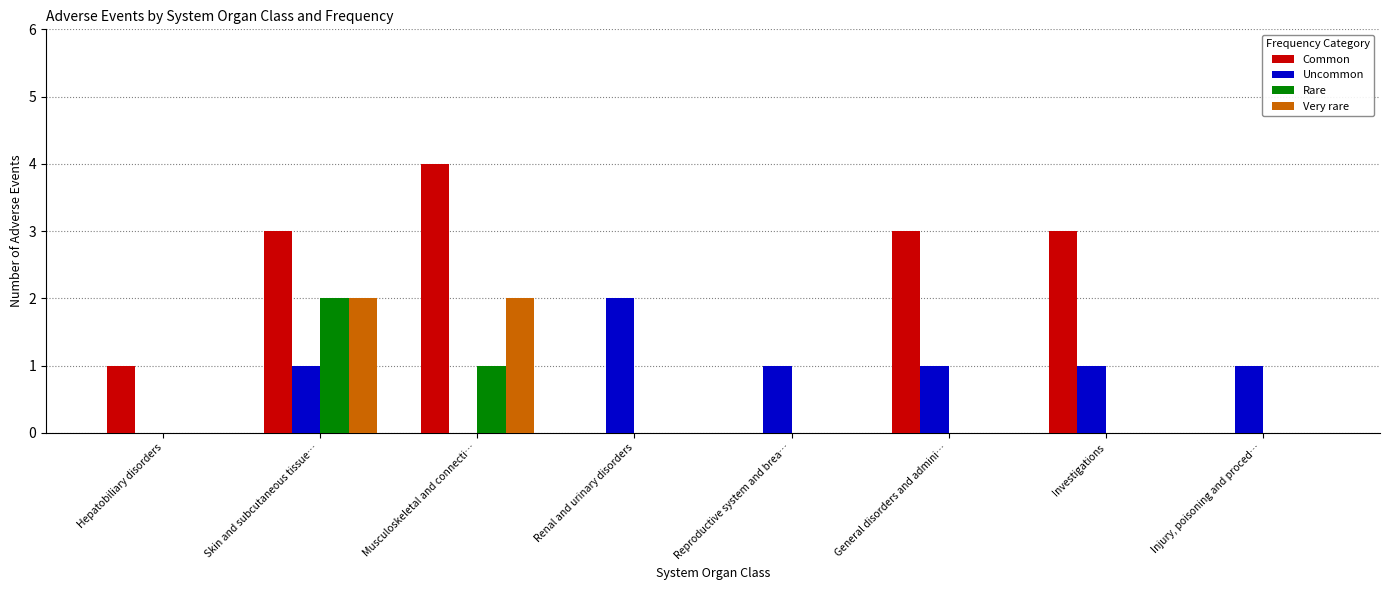

How many series are shown in this chart?

4